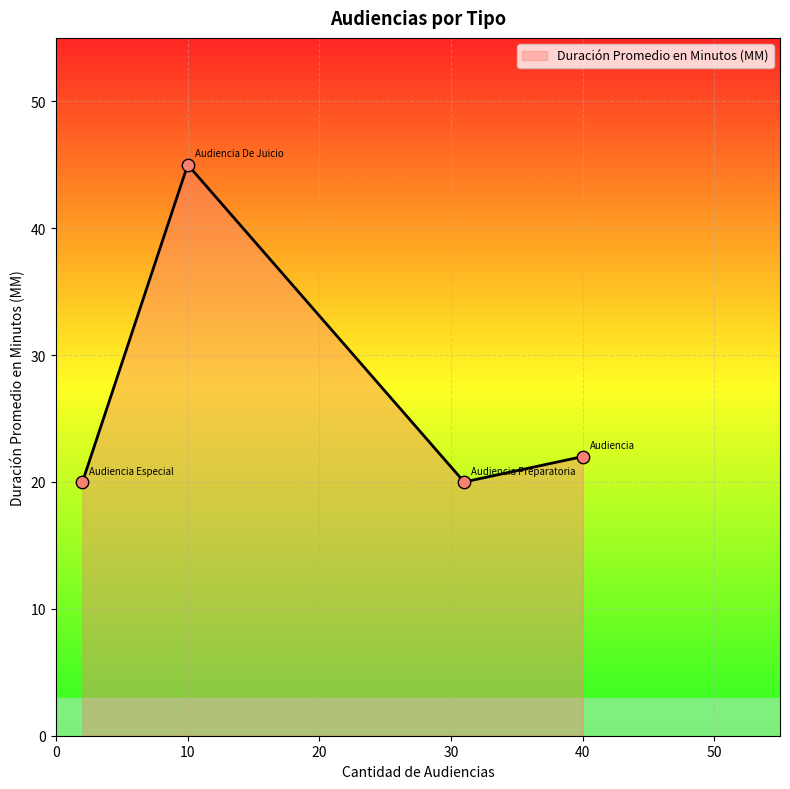

What is the sum of all values?

107